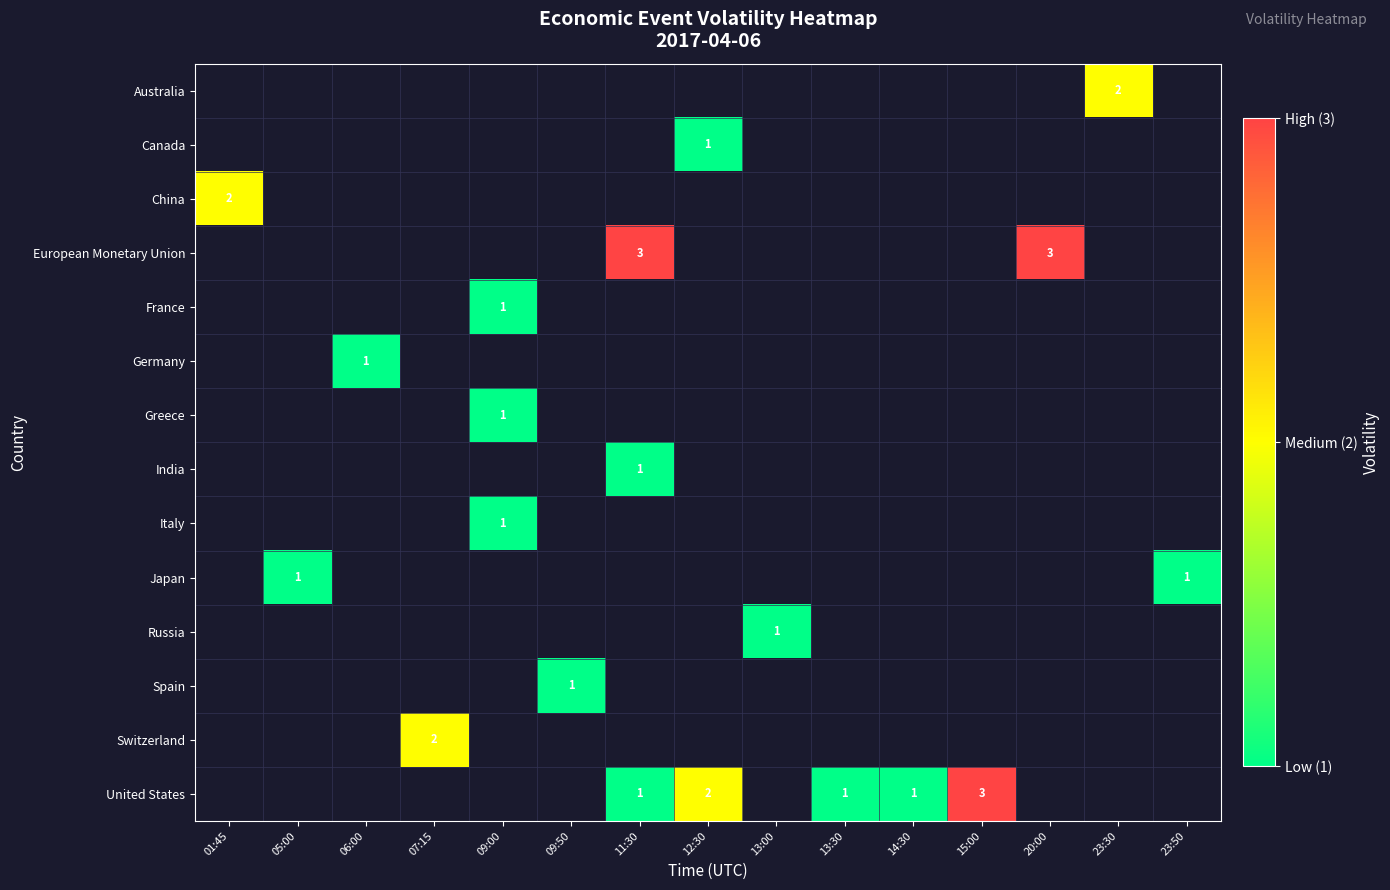

The value of United States at 14:30 is 1. True or false?

True